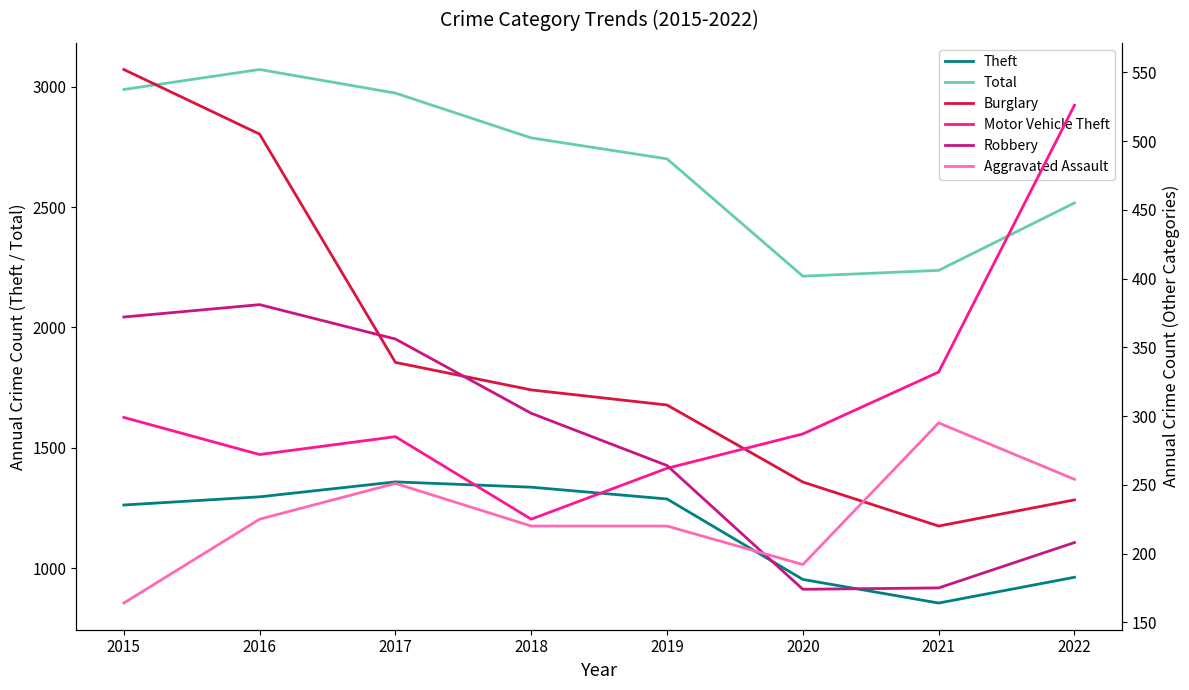

What is the difference between the maximum and minimum values in the Total series?

858